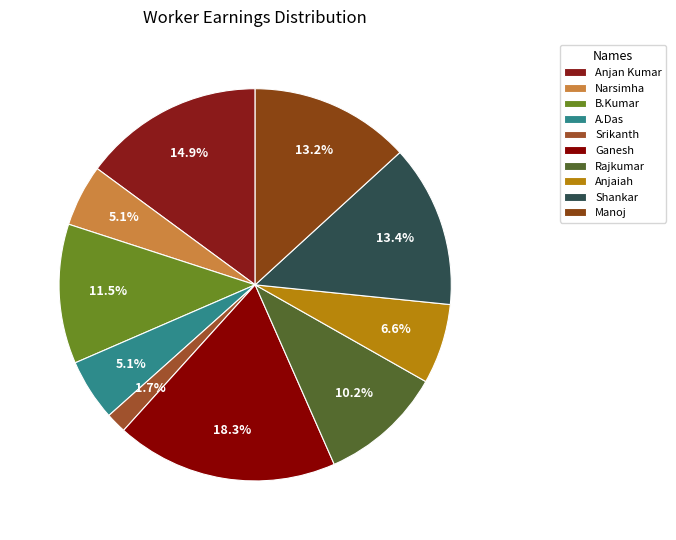

What portion of the pie excludes Srikanth?

98.3%